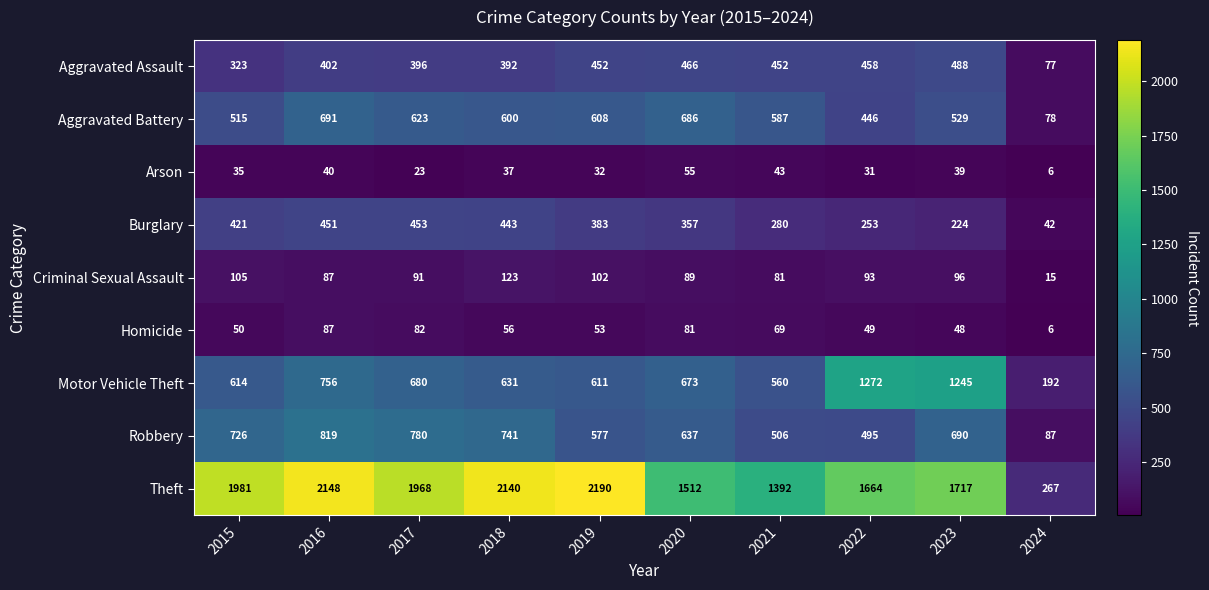

Which label corresponds to the smallest value in the chart?

2024